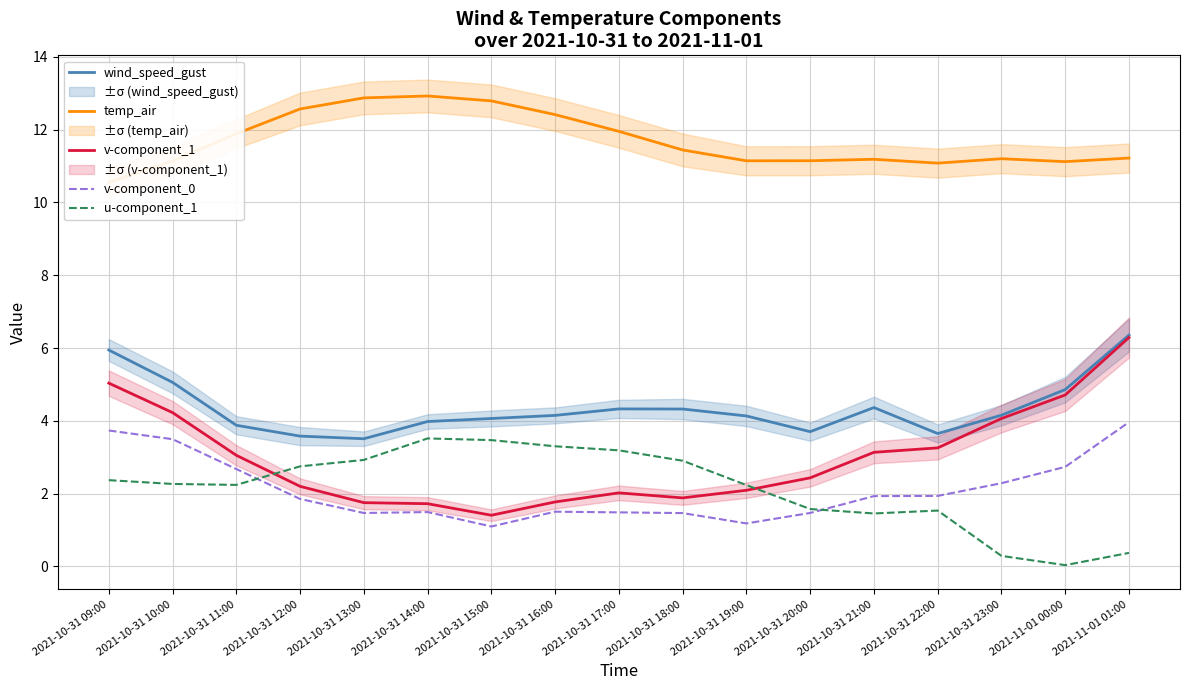

How many lines are shown in the chart?

5